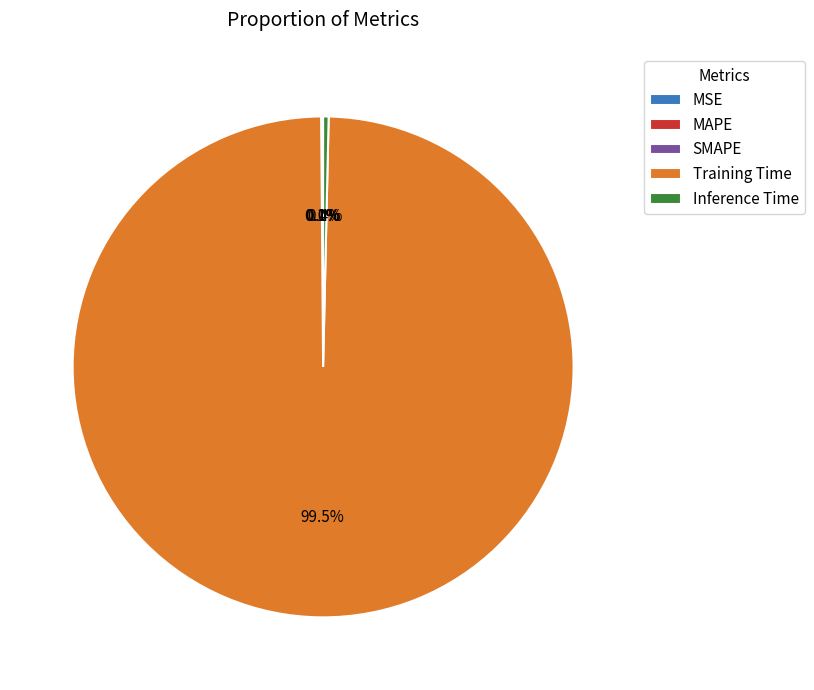

Which slice is the largest?

Training Time